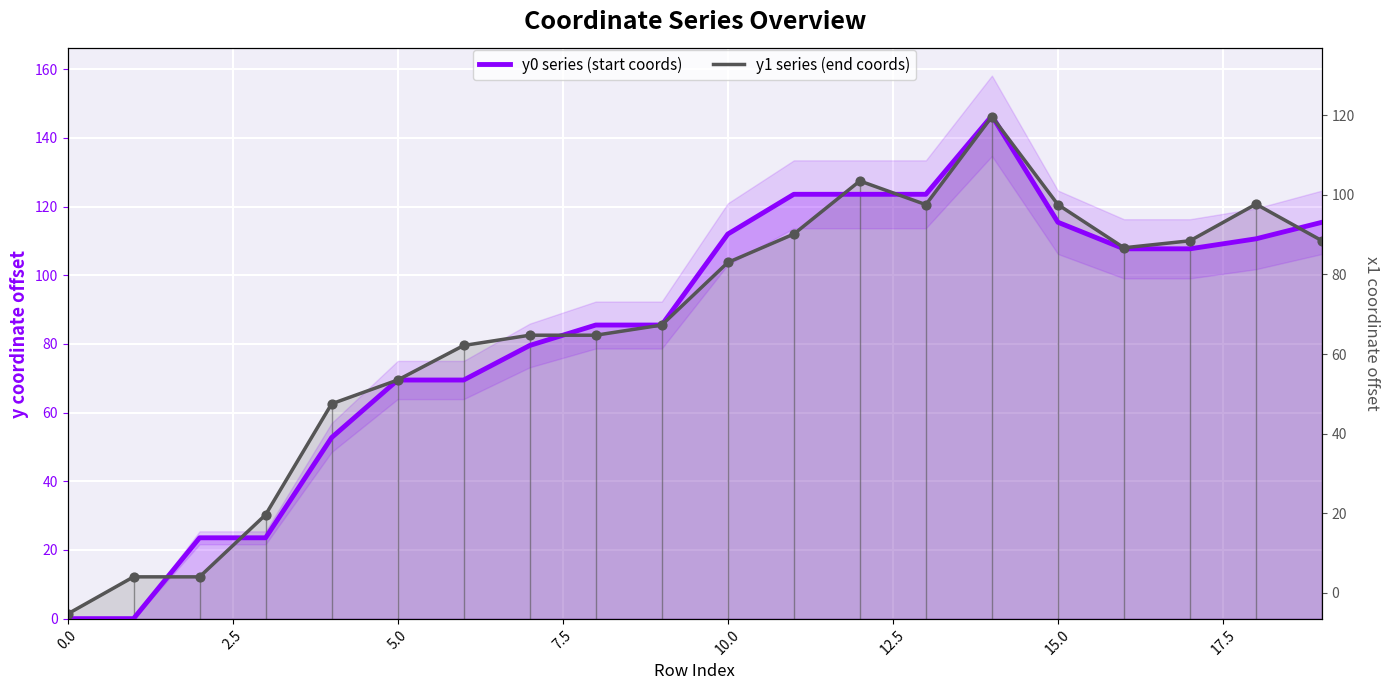

At how many categories does at least one series exceed 101?

10